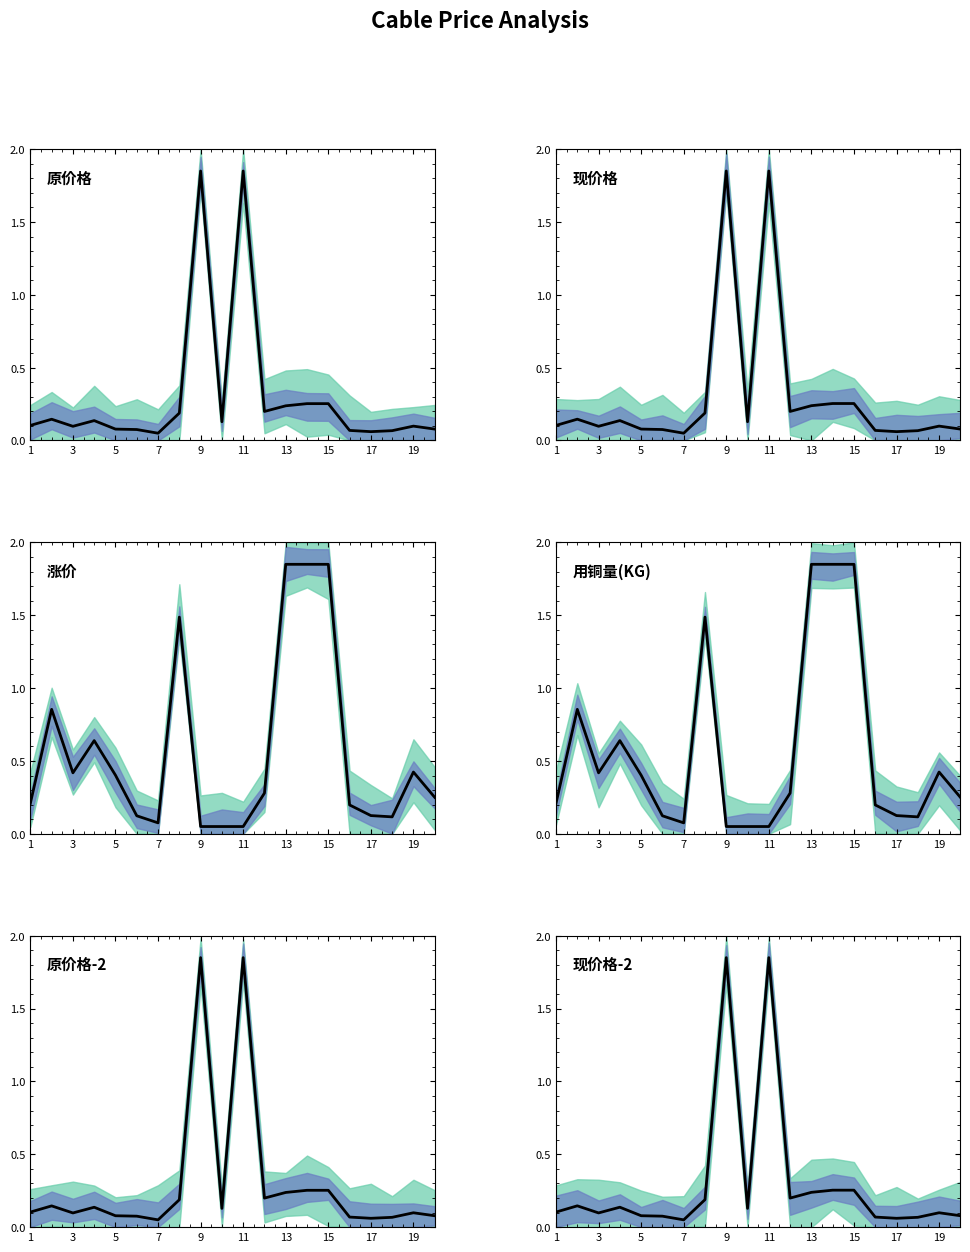

Does the chart have visible grid lines?

No